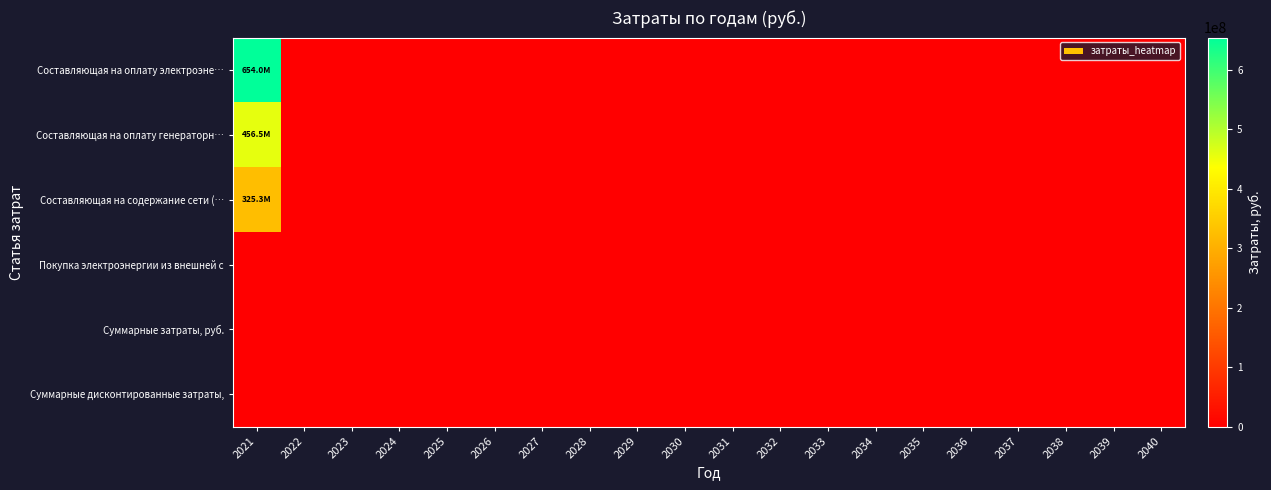

Which has a higher value, 2036 or 2023?

2036